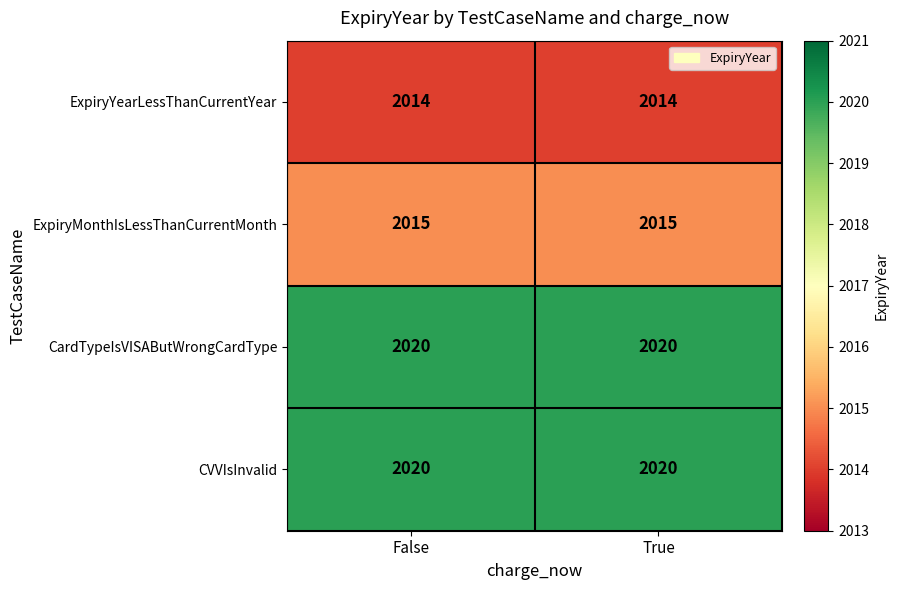

True or false: CardTypeIsVISAButWrongCardType has a value of 3142 at True.

False